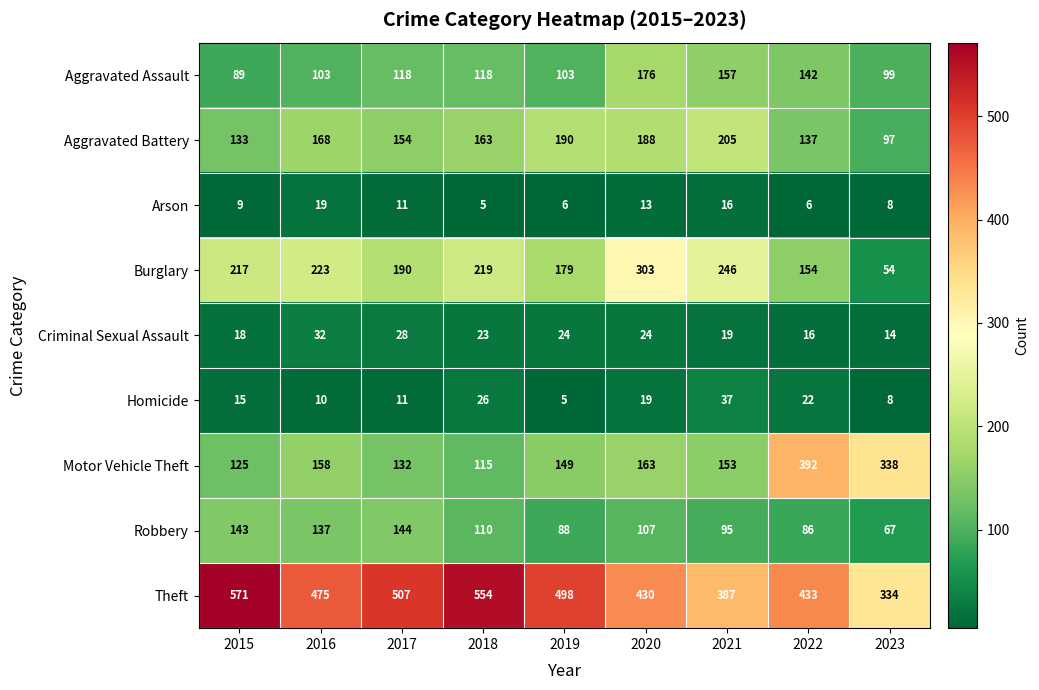

At how many categories does at least one series exceed 89?

9